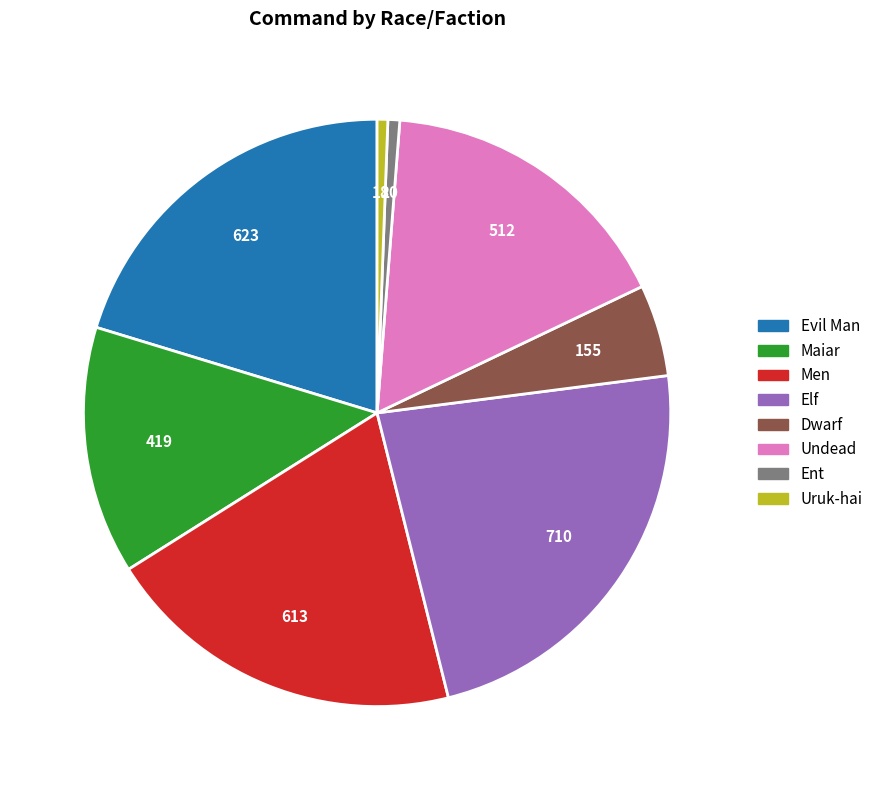

Does any single category account for the majority?

No